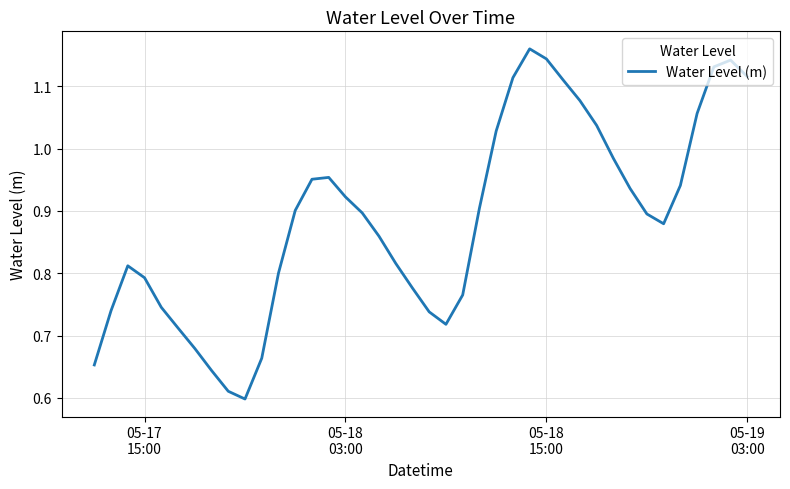

Reading left to right, transcribe all the data shown in this chart.

0.7	0.7	0.8	0.8	0.7	0.7	0.7	0.6	0.6	0.6	0.7	0.8	0.9	1.0	1.0	0.9	0.9	0.9	0.8	0.8	0.7	0.7	0.8	0.9	1.0	1.1	1.2	1.1	1.1	1.1	1.0	1.0	0.9	0.9	0.9	0.9	1.1	1.1	1.1	1.1